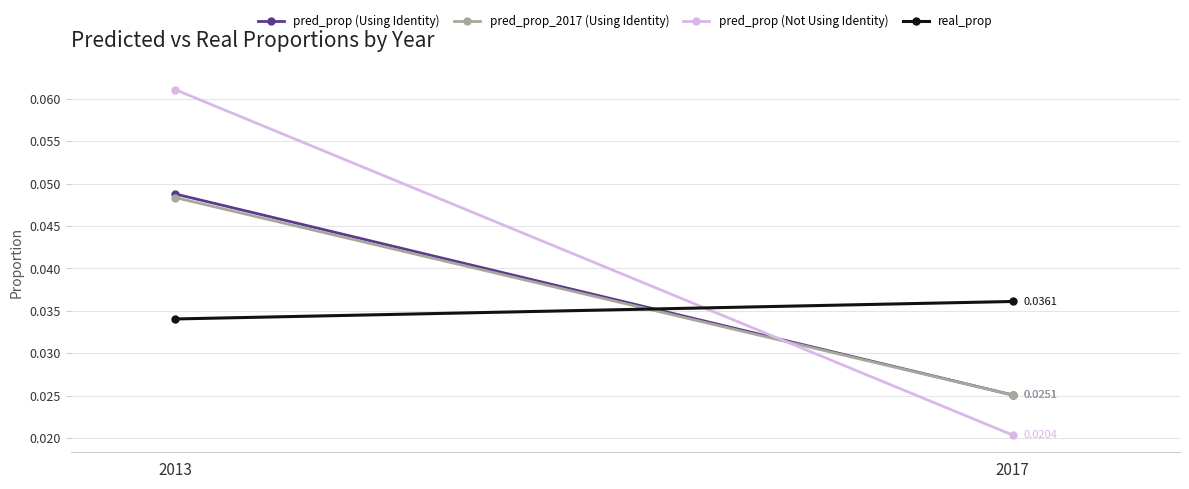

Count the number of categories in the chart.

2